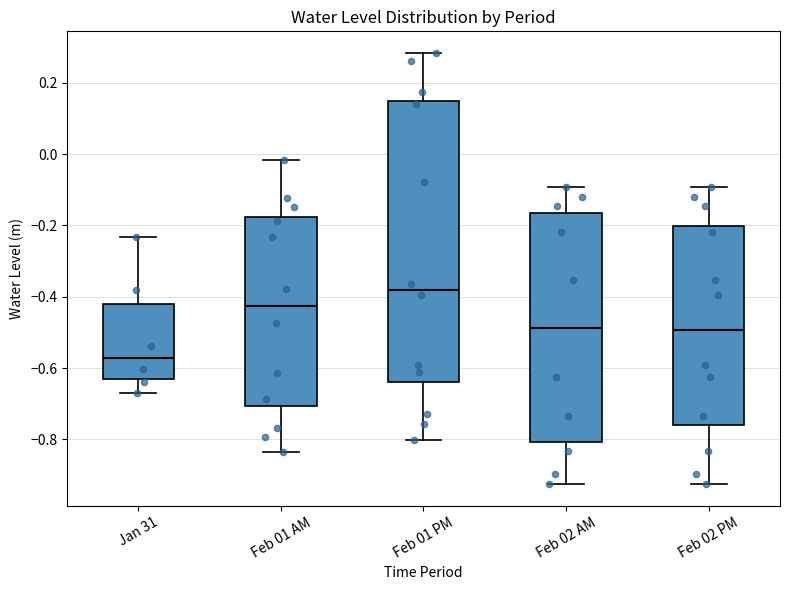

Comparing the boxes themselves (not the whiskers), which one is the tallest?

Feb 01 PM